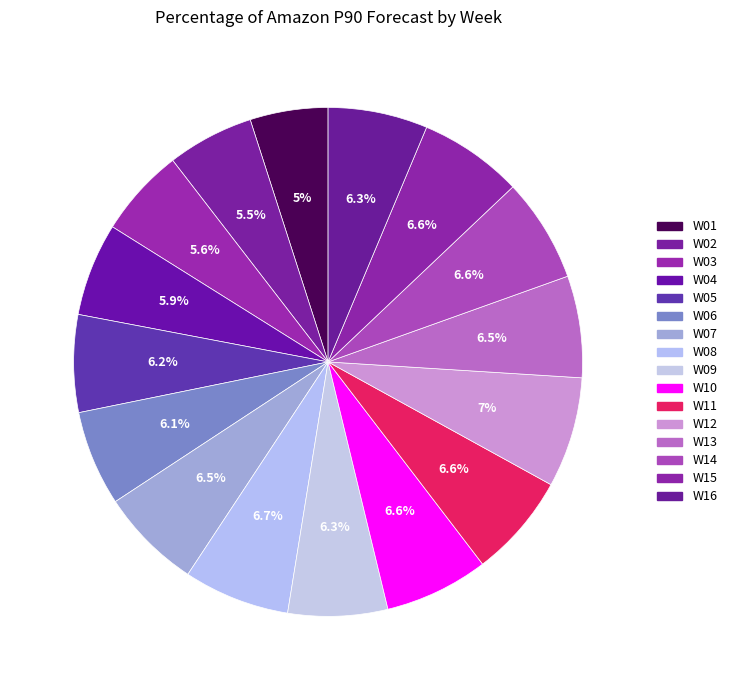

To the nearest percent, what is the difference between the largest and smallest slice percentages?

2%